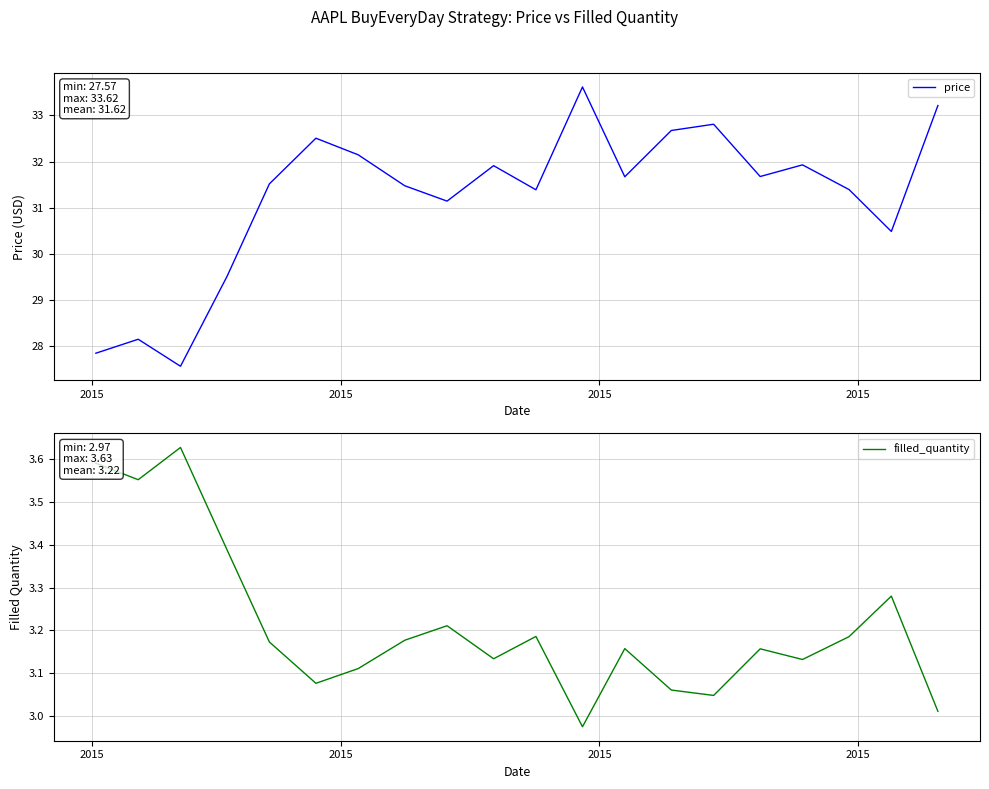

What is the difference between the second highest and minimum values in the price series?

5.6